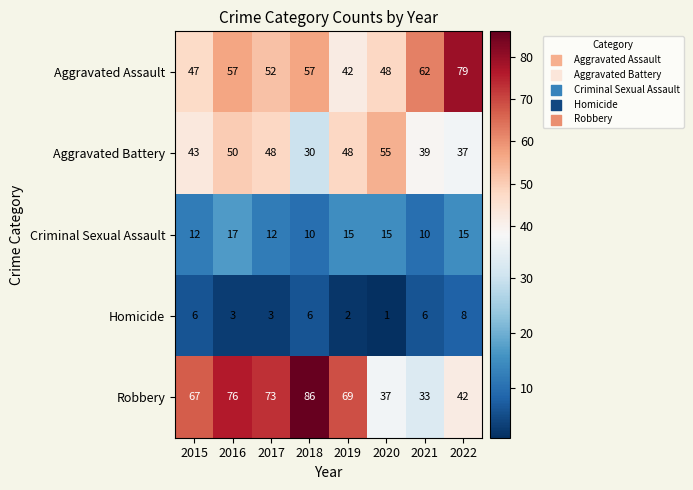

How many series are shown in this chart?

5